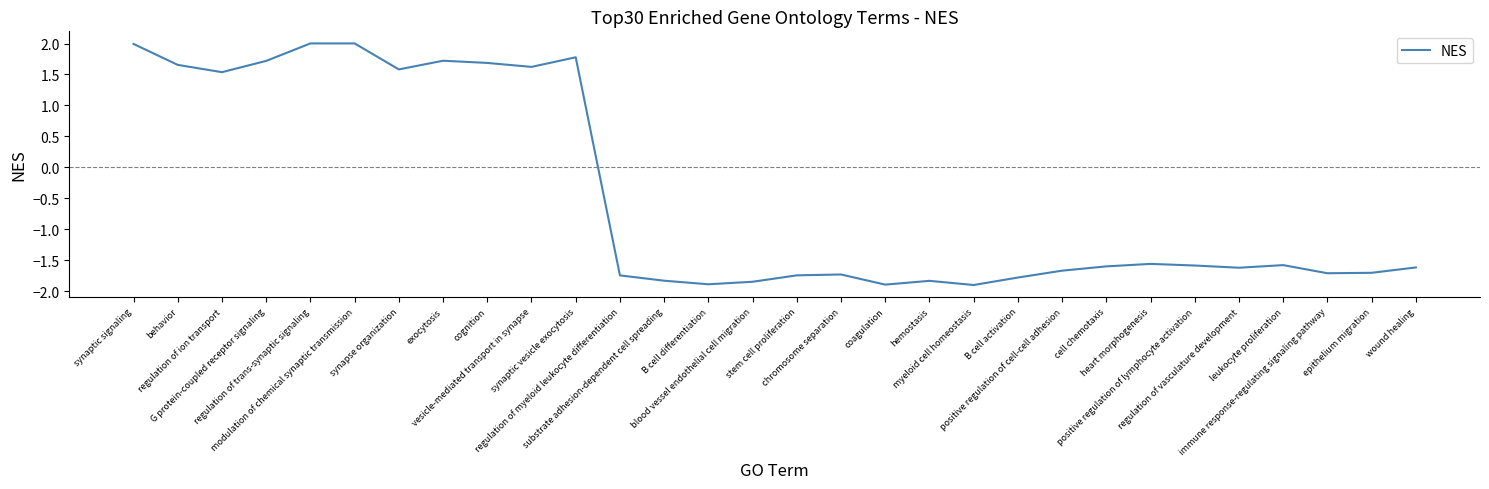

What position from the right is synaptic vesicle exocytosis?

20